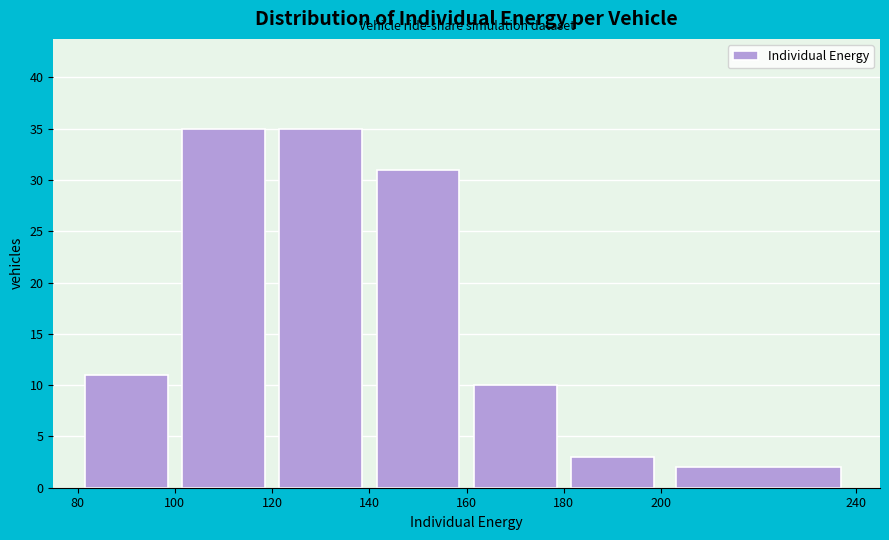

Reading left to right, transcribe this chart: for each bar, give the range it covers on the x-axis and its height. The values are not printed on the chart, so give them approximately, as read against the axis.

80 to 100: 11
100 to 120: 35
120 to 140: 35
140 to 160: 31
160 to 180: 10
180 to 200: 3
200 to 240: 2